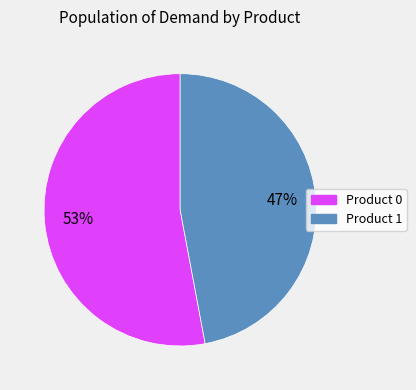

To the nearest percent, what is the average slice percentage?

50%